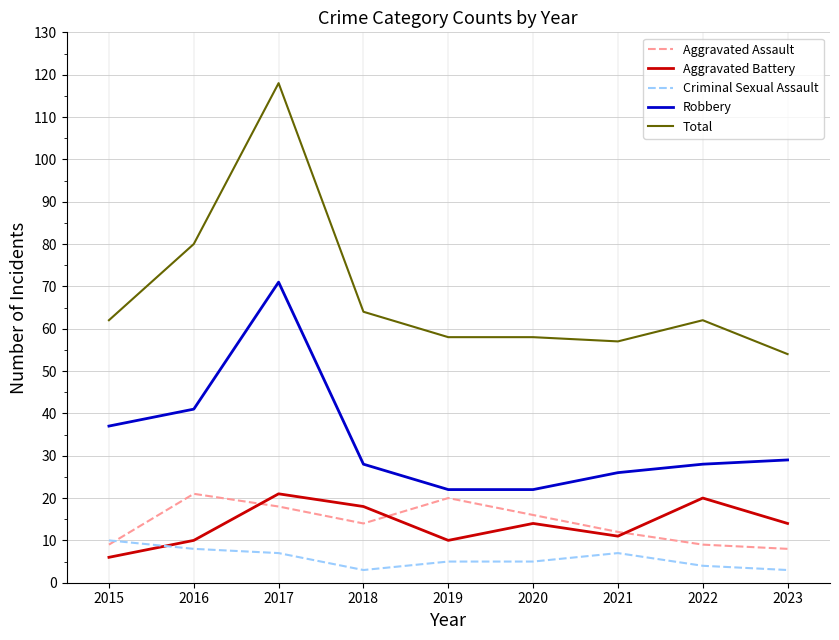

Reading left to right, extract all data points from this chart.

Aggravated Assault: 9	21	18	14	20	16	12	9	8
Aggravated Battery: 6	10	21	18	10	14	11	20	14
Criminal Sexual Assault: 10	8	7	3	5	5	7	4	3
Robbery: 37	41	71	28	22	22	26	28	29
Total: 62	80	118	64	58	58	57	62	54